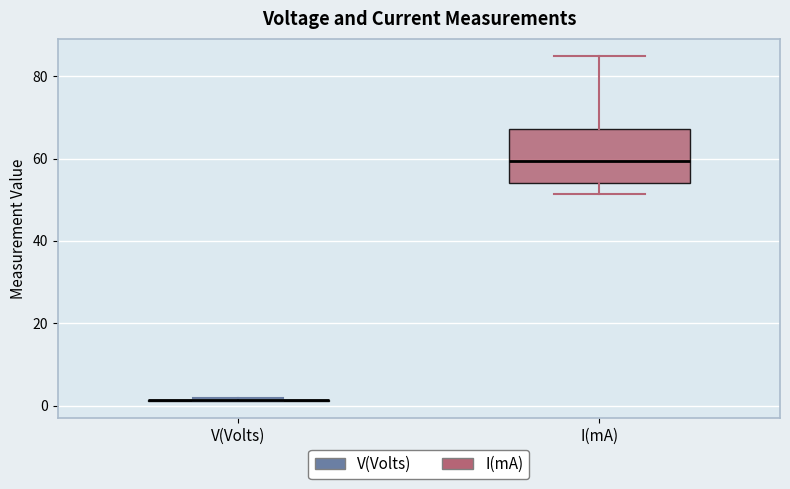

Reading left to right, transcribe this box plot: for each box, give where its median line is, the range the box spans, and where its two whiskers end, as read against the y-axis. The values are not printed on the chart, so give them approximately, as read against the axis.

V(Volts): box collapsed to a line at 2, whiskers 2 to 2
I(mA): median 60, box 54 to 68, whiskers 52 to 84